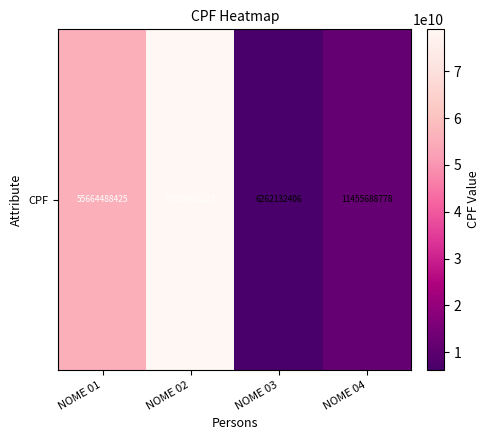

The value at NOME 01 is 55664488425. True or false?

True